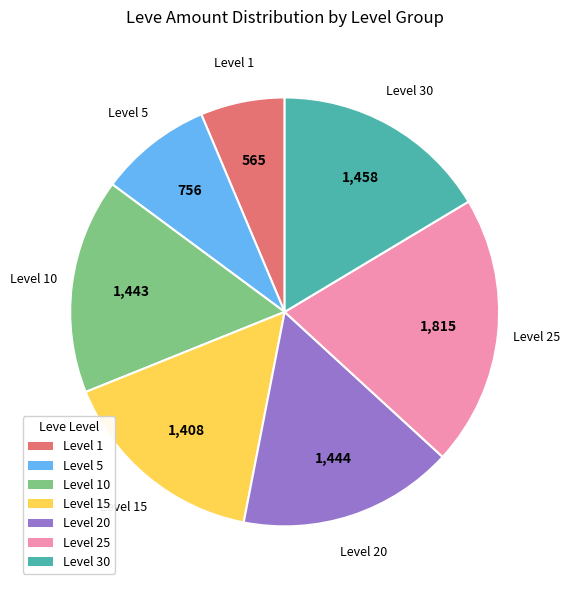

Is there any slice that represents more than half of the pie?

No